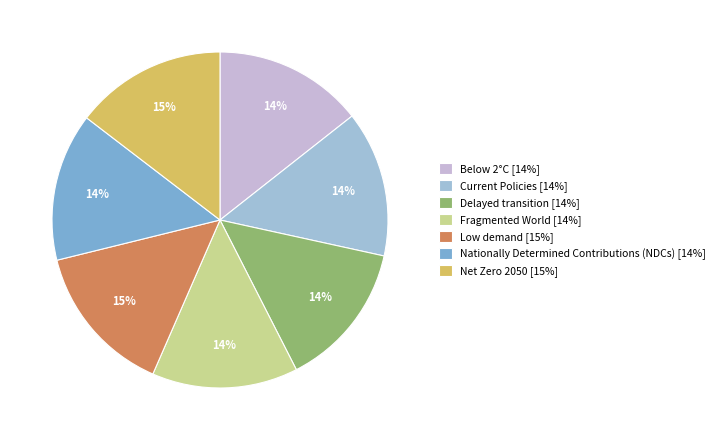

To the nearest percent, what portion does Net Zero 2050 represent?

15%